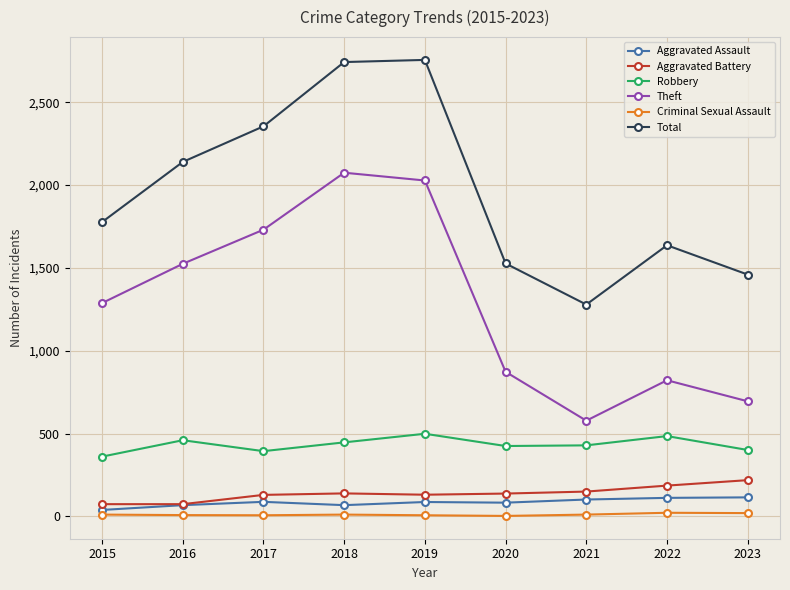

In Robbery, how many points are lower than both neighbors (excluding endpoints)?

2